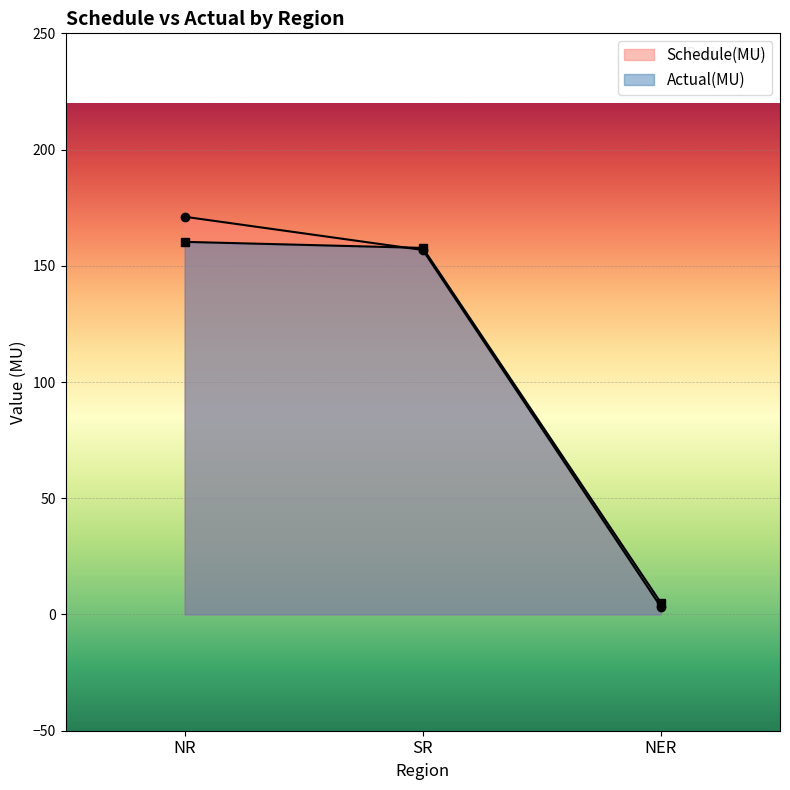

What is the sum of all Schedule(MU) values?

331.1